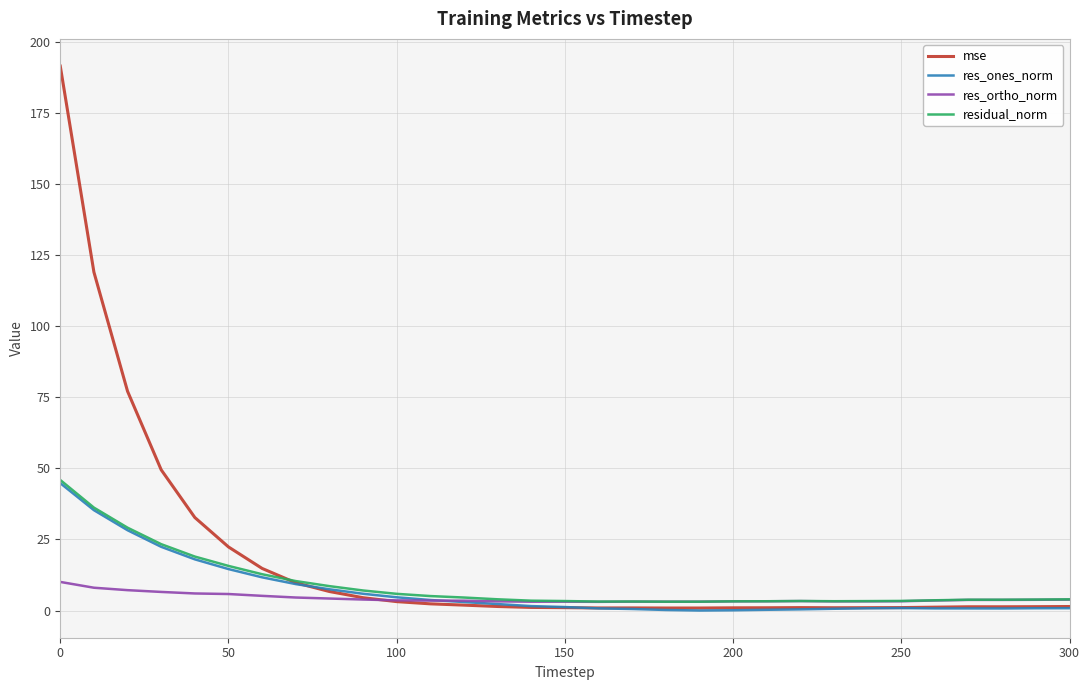

Which series has the largest range (max minus min)?

mse